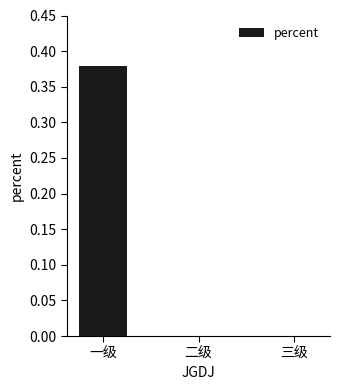

True or false: the data shows 0.2 at 三级.

False